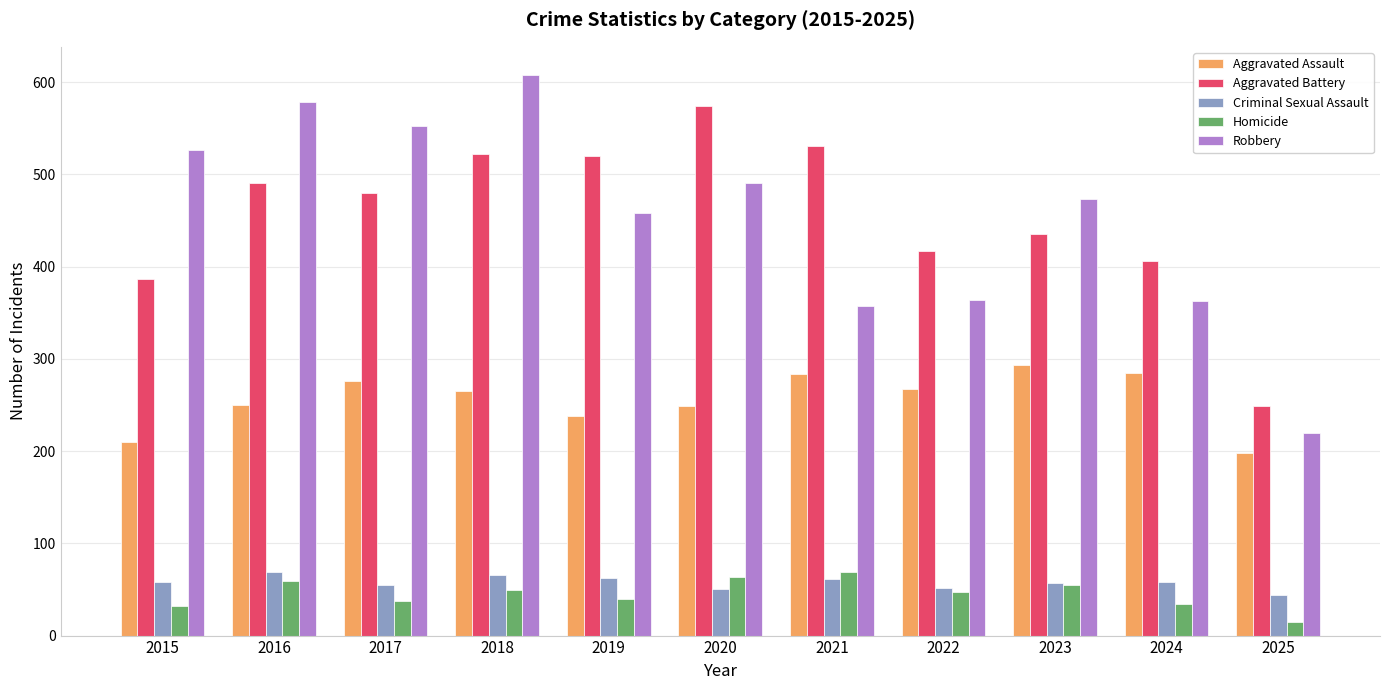

At how many categories does at least one series exceed 338?

10